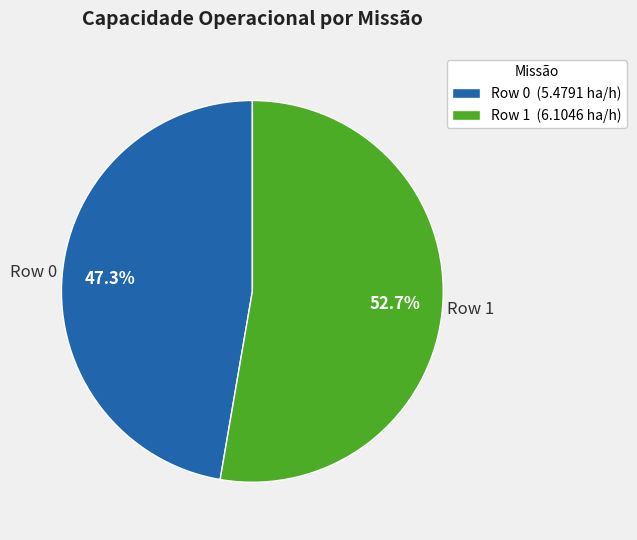

Count the number of slices in the pie.

2